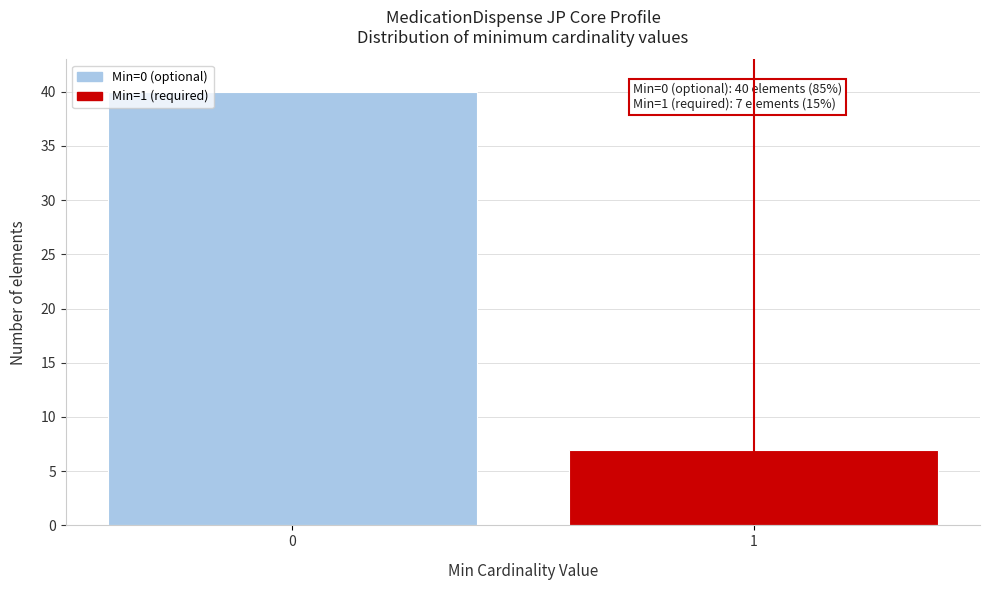

Reading left to right, what are all the values shown in this chart?

40	7